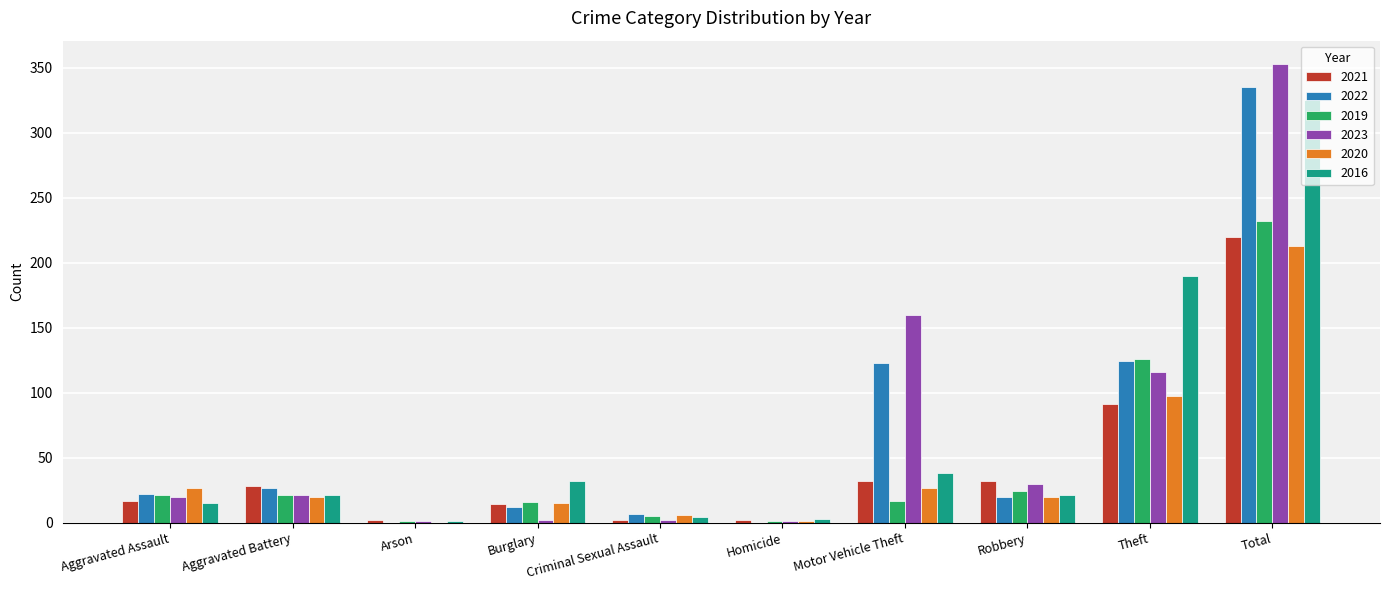

True or false: 2022 has a value of 12 at Burglary.

True